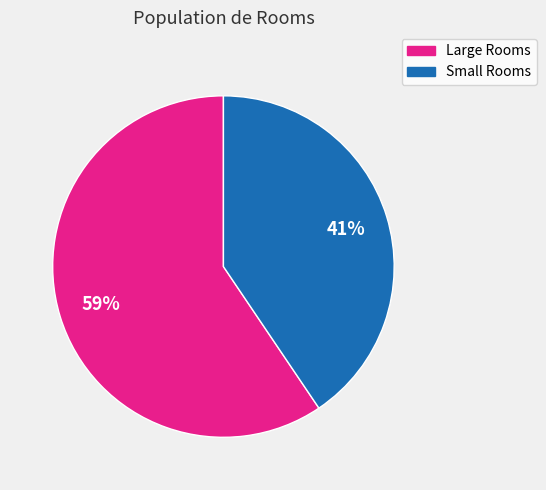

Is there a majority slice in this chart?

Yes